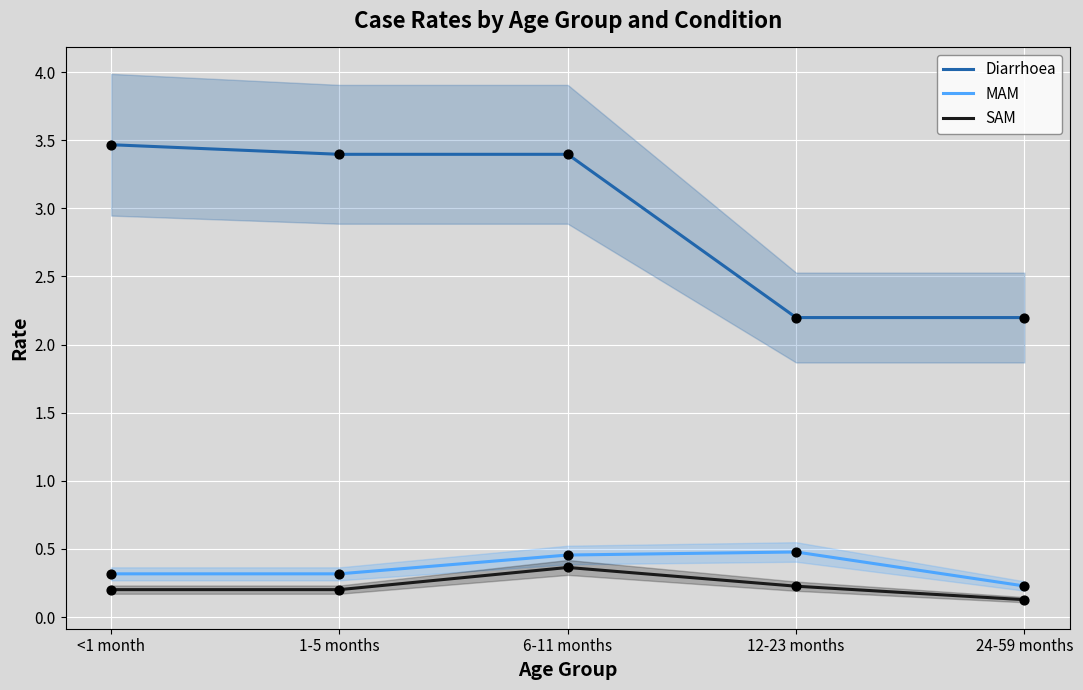

What are all the series names shown in the legend?

Diarrhoea, MAM, SAM